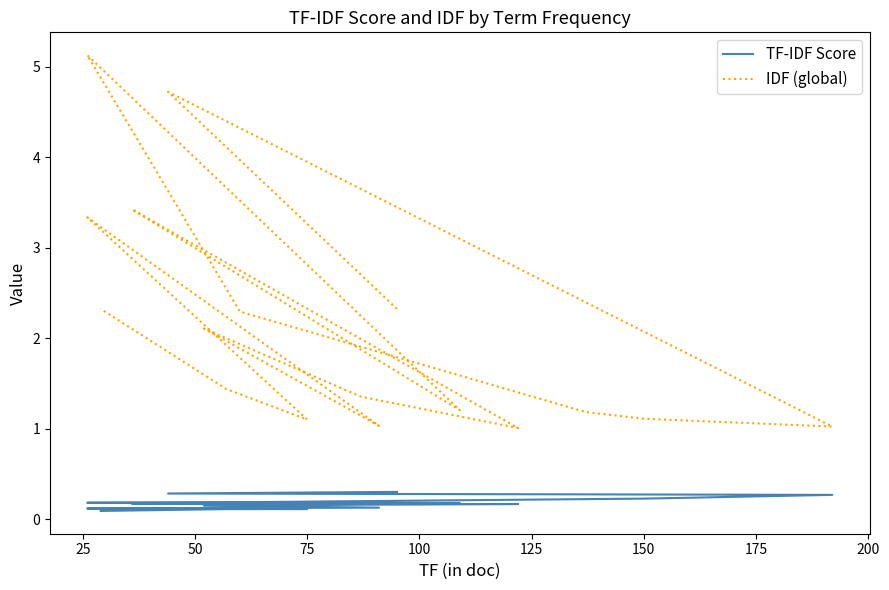

Is it true that TF-IDF Score equals 0.1 at 10?

False